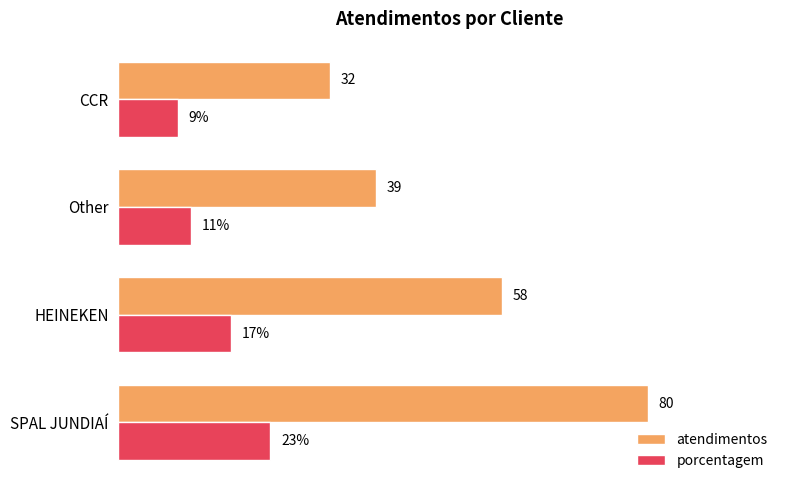

What are all the series names shown in the legend?

atendimentos, porcentagem